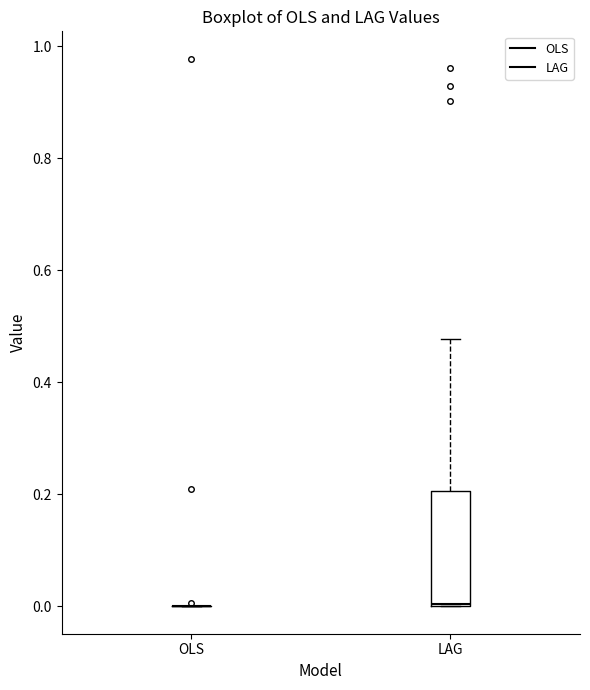

Reading left to right, read every box against the y-axis: the position of its median line, the range the box covers, and the ends of its whiskers. The values are not printed on the chart, so give them approximately, as read against the axis.

OLS: box collapsed to a line at 0.00, whiskers 0.00 to 0.00
LAG: median 0.00, box 0.00 to 0.20, whiskers 0.00 to 0.48